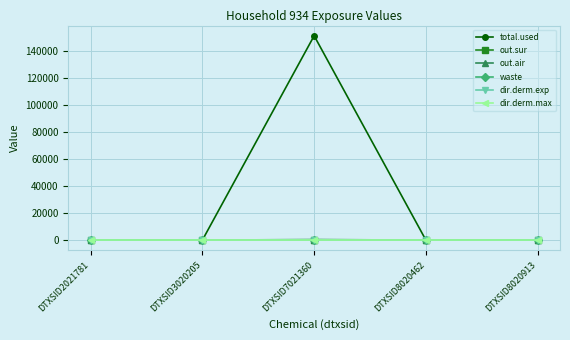

Does the chart have visible grid lines?

Yes